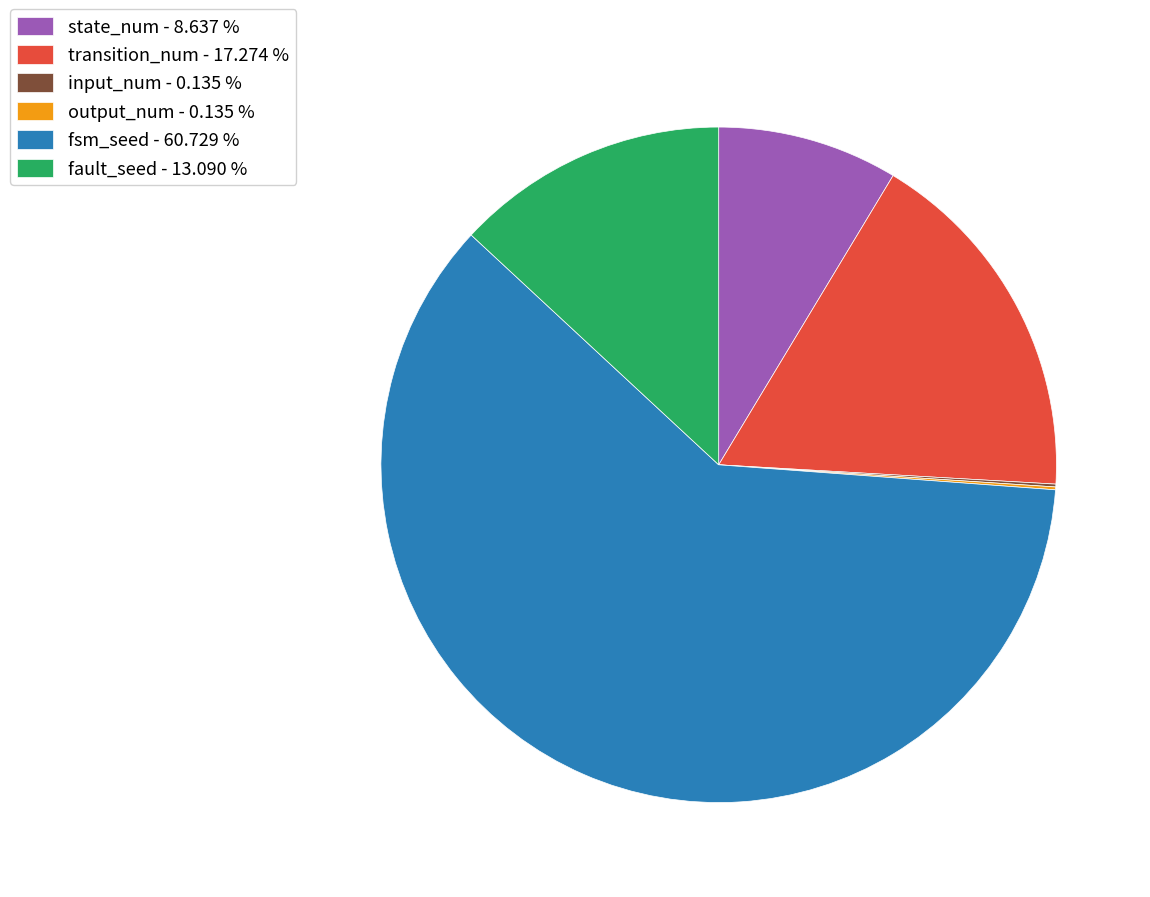

What is the ratio of the value at fsm_seed - 60.729 % to the value at transition_num - 17.274 %?

3.5